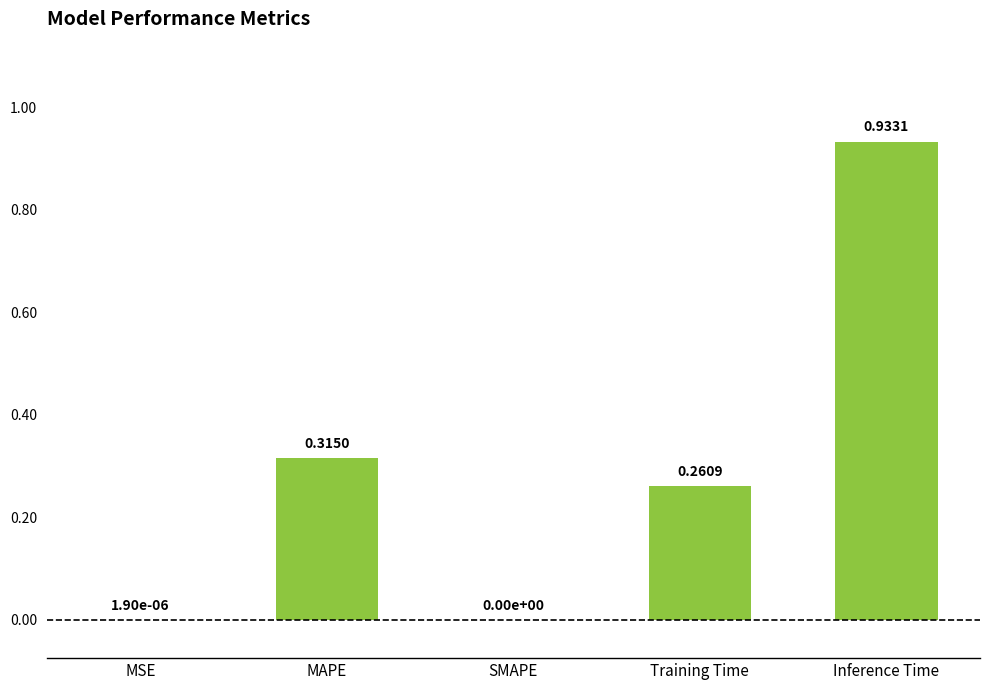

What is the sum of all values?

1.5